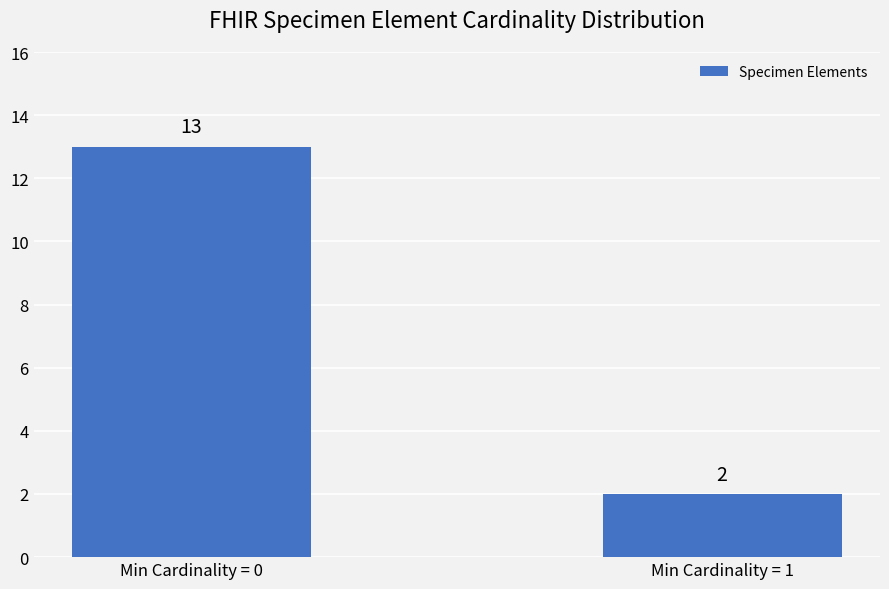

The value at Min Cardinality = 1 is 2. True or false?

True